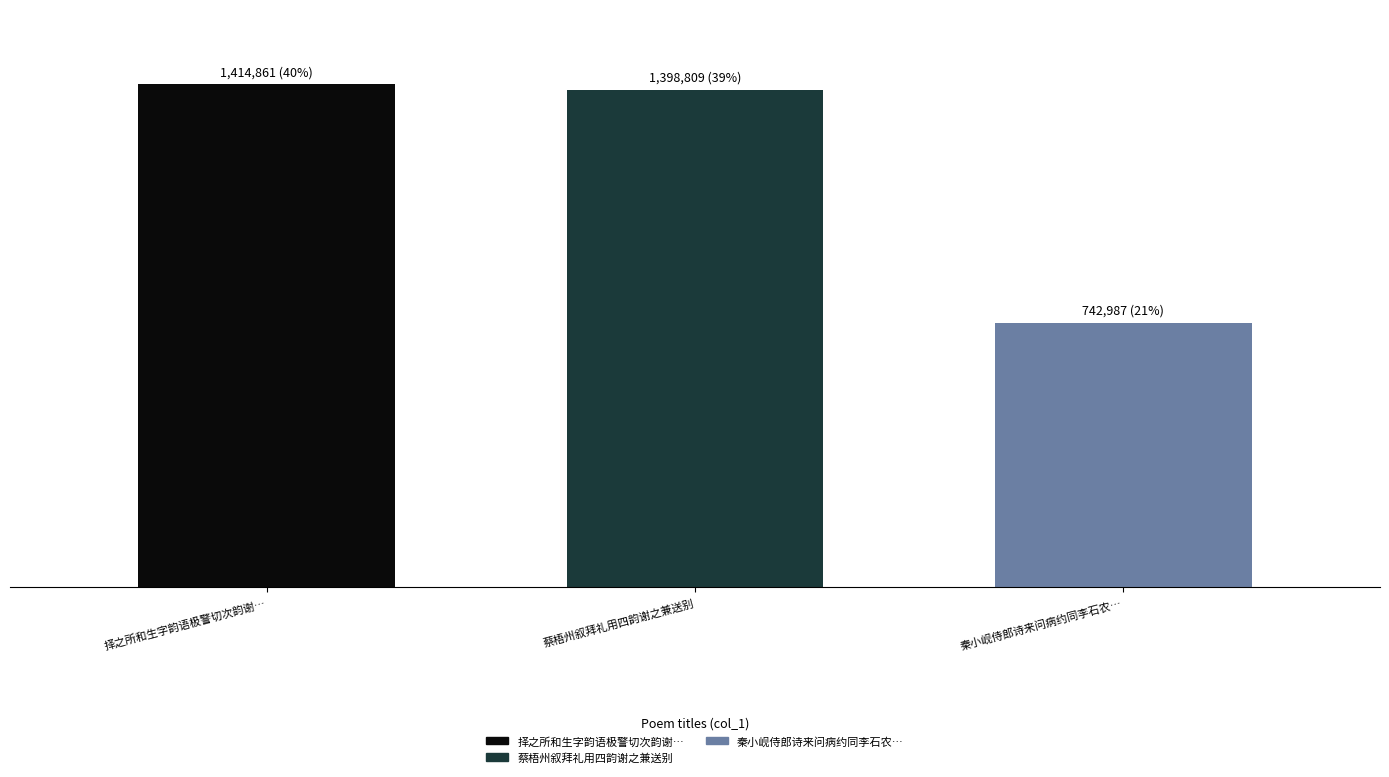

What is the label of the 2nd bar from the right?

蔡梧州叙拜礼用四韵谢之兼送别